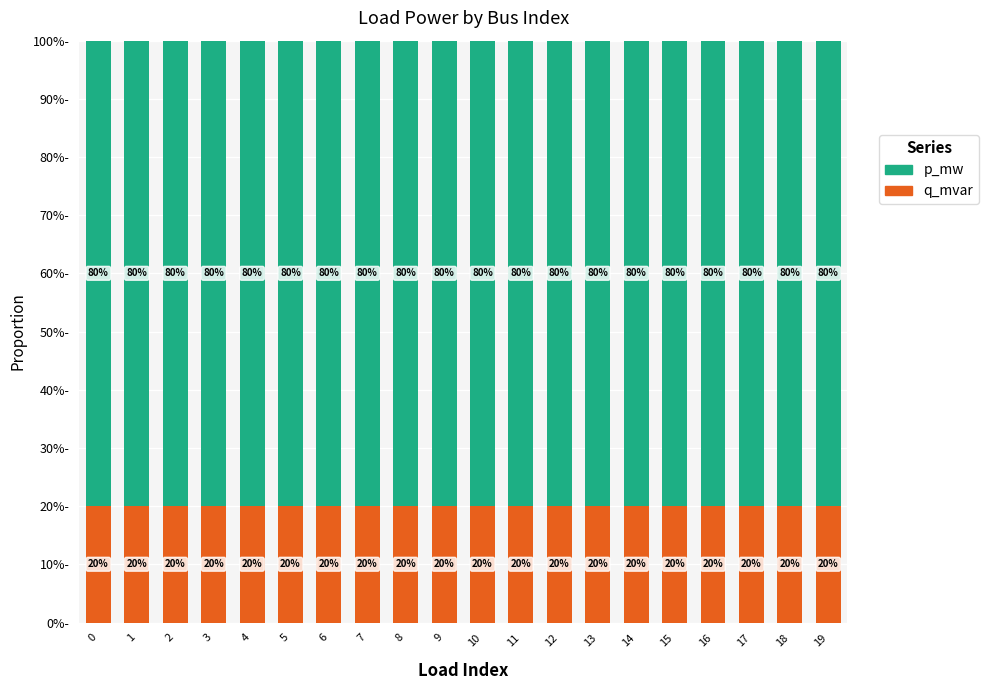

Read the q_mvar value at 10.

20.0